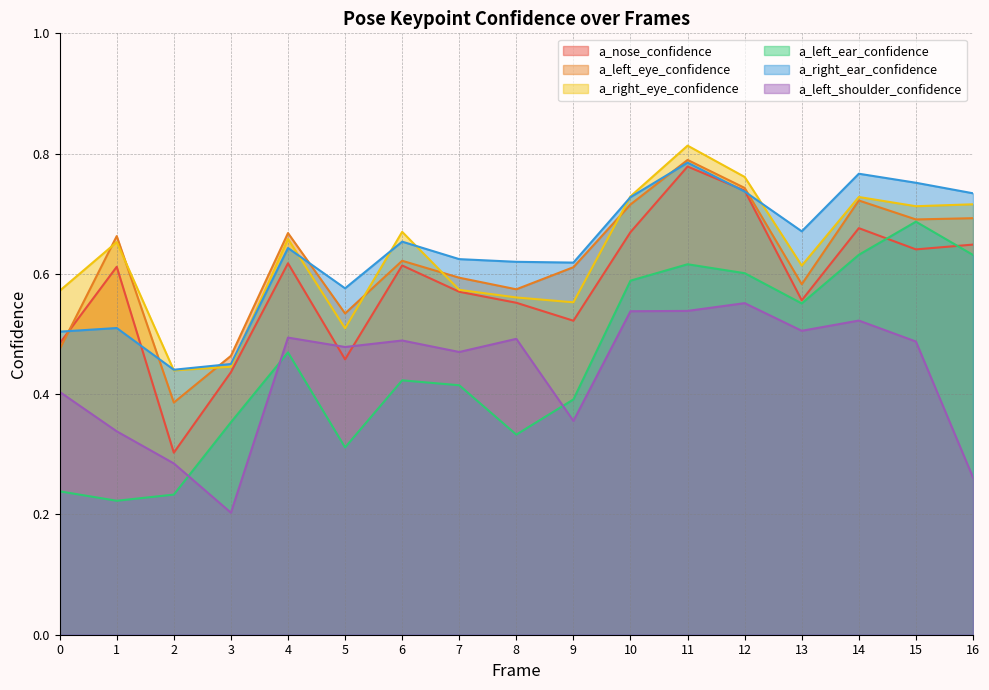

True or false: a_left_shoulder_confidence and a_left_eye_confidence cross at least once.

False